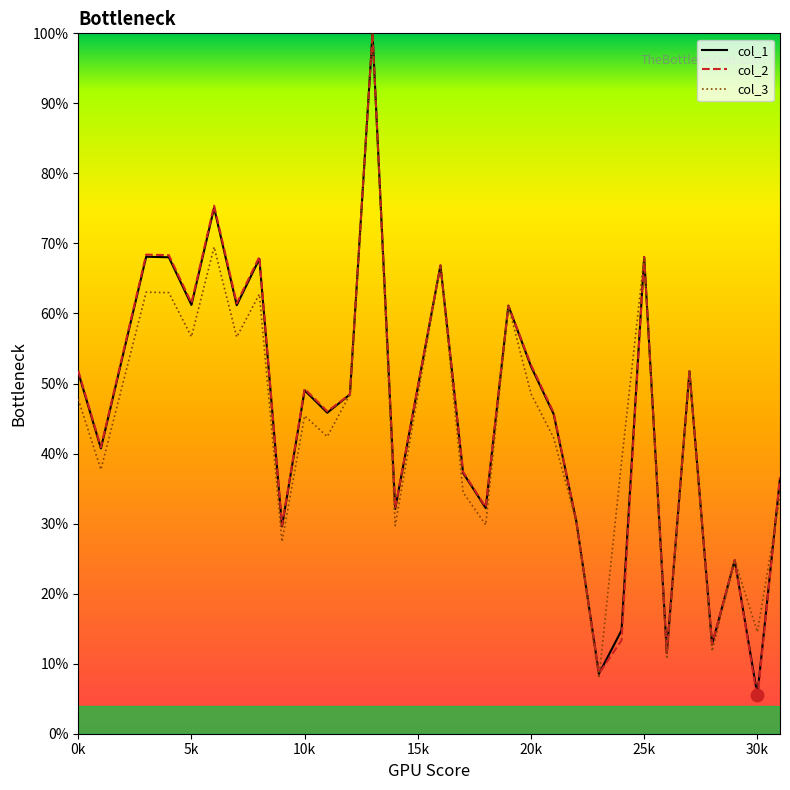

What is the minimum value for col_1?

5.5